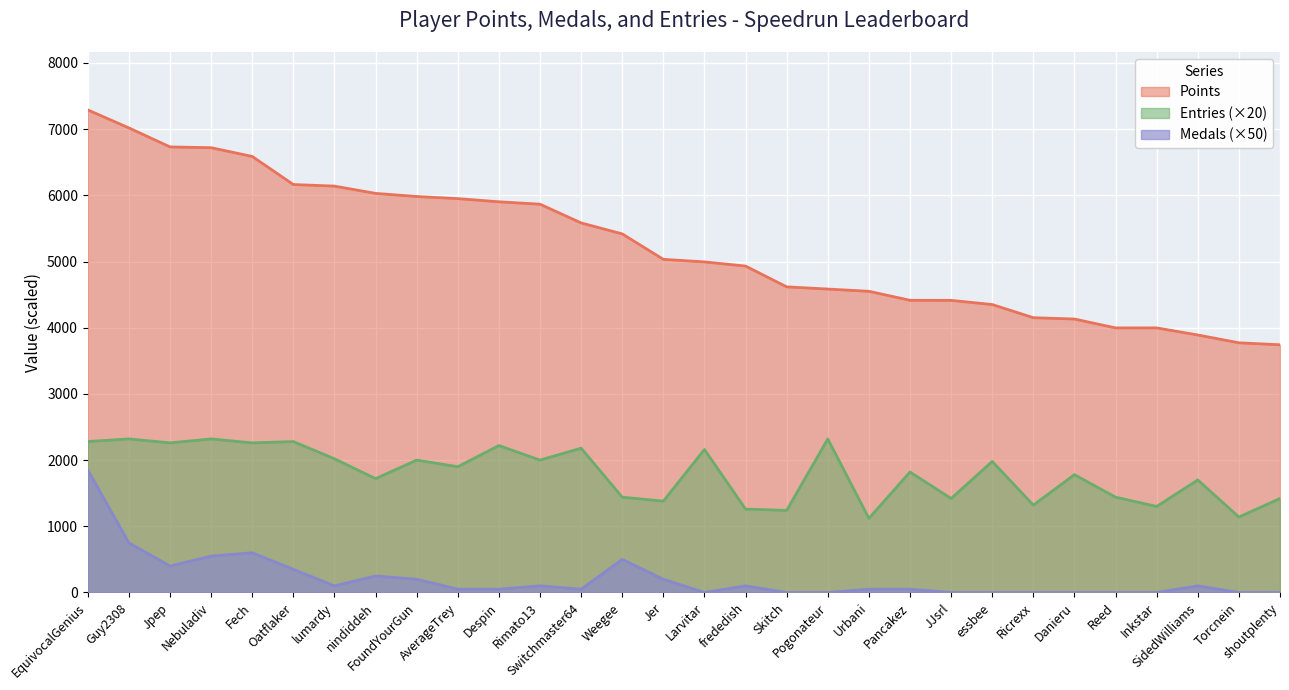

Which series changed the most between Nebuladiv and lumardy?

Points